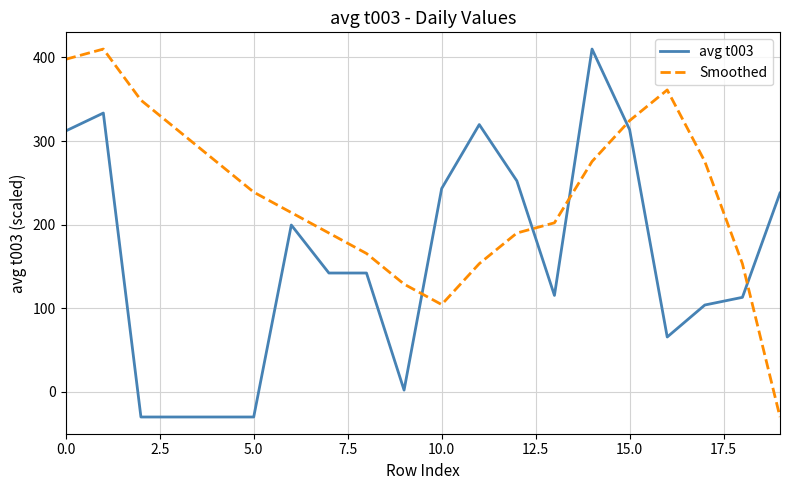

Which series ends up on top after the final intersection of avg t003 and Smoothed?

avg t003